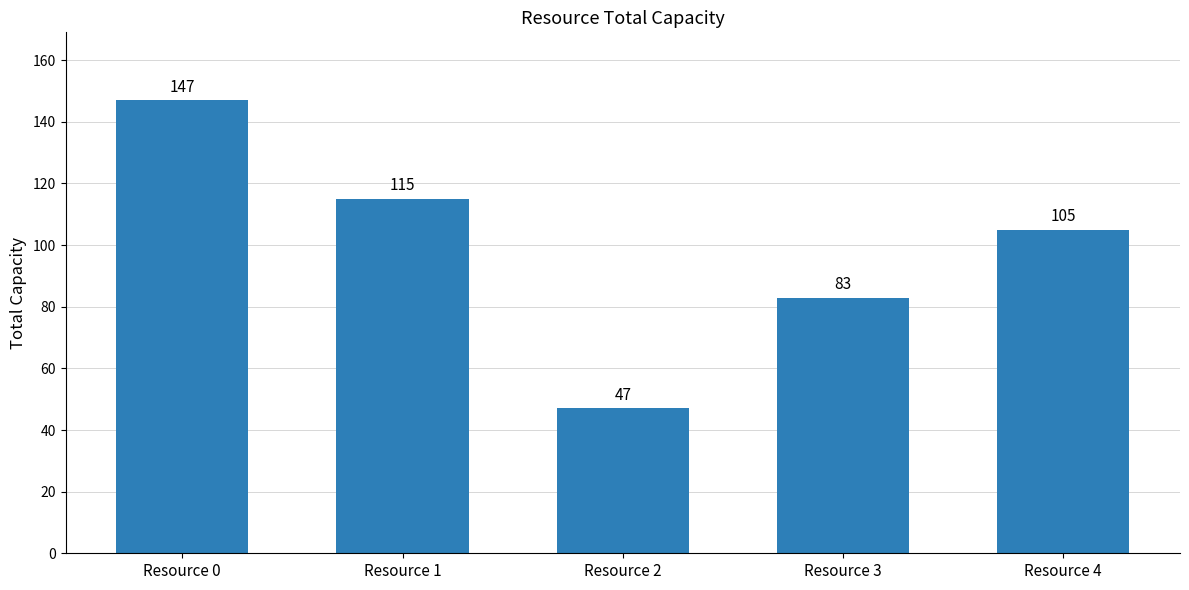

What is the greatest value displayed?

147